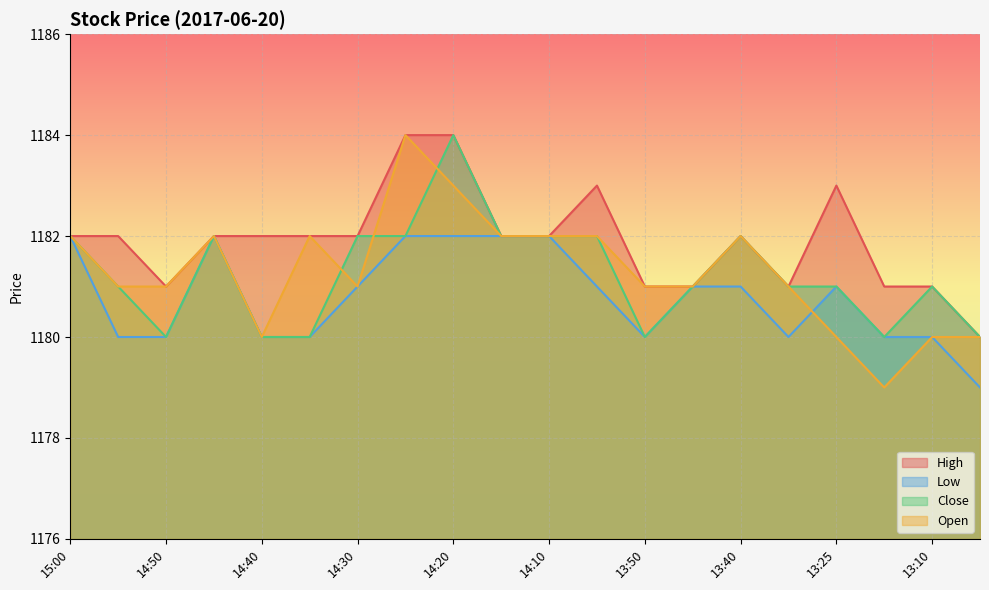

At which category does Open reach its first local valley?

14:40